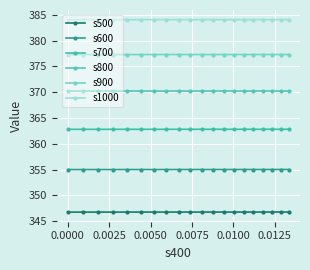

Is this an area chart (filled region under the line)?

No